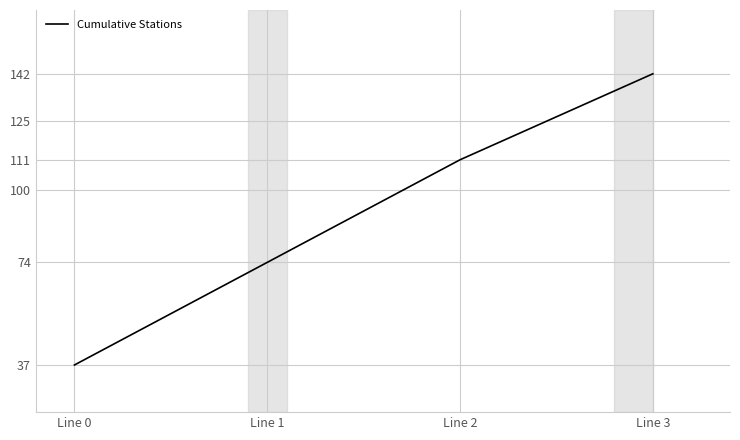

Between Line 0 and Line 3, which is larger?

Line 3